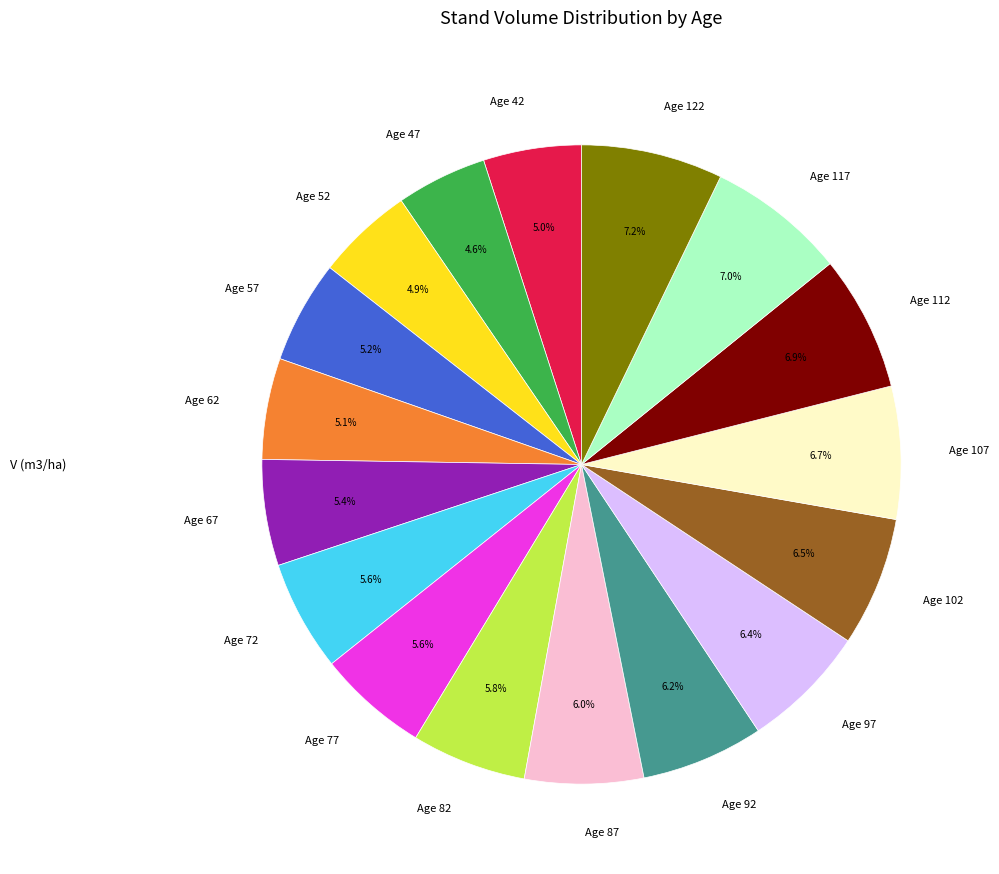

Count the number of slices in the pie.

17